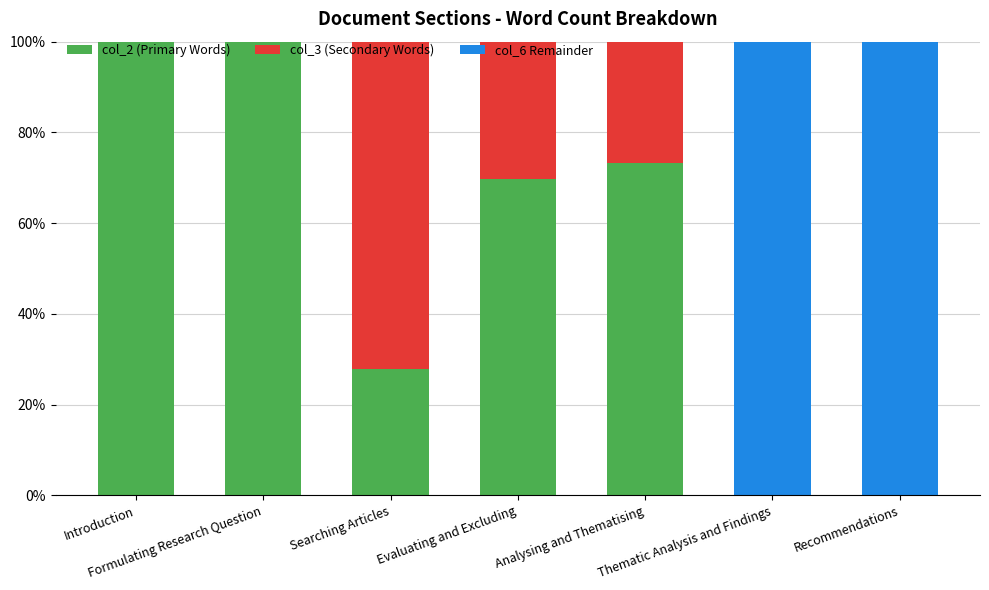

Does the chart contain stacked bars?

Yes